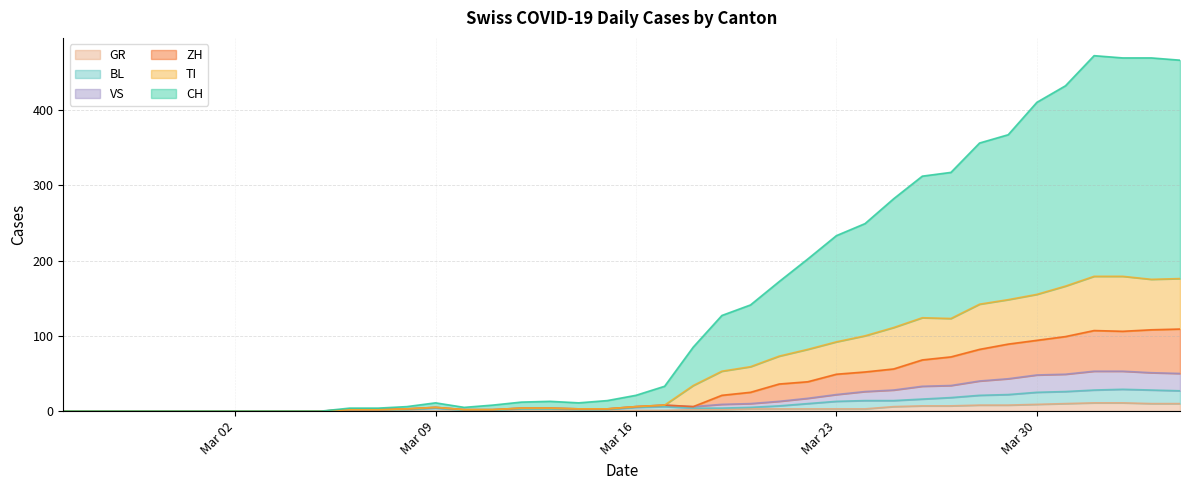

How many lines are shown in the chart?

6